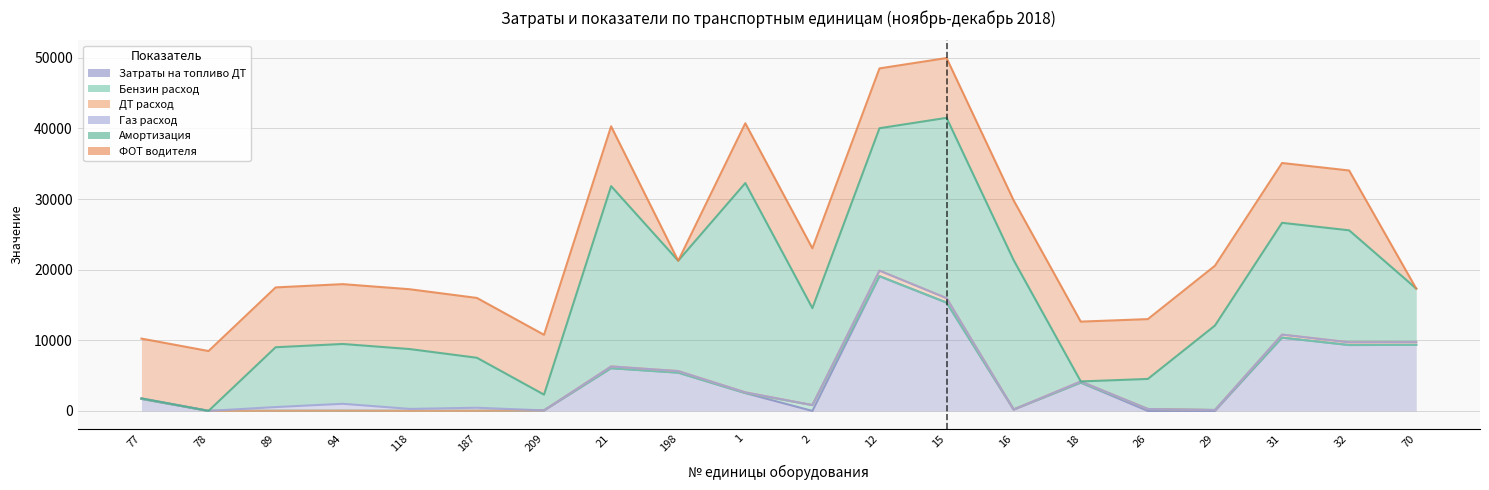

Between which two adjacent categories do Амортизация and ФОТ водителя first intersect?

209 and 21